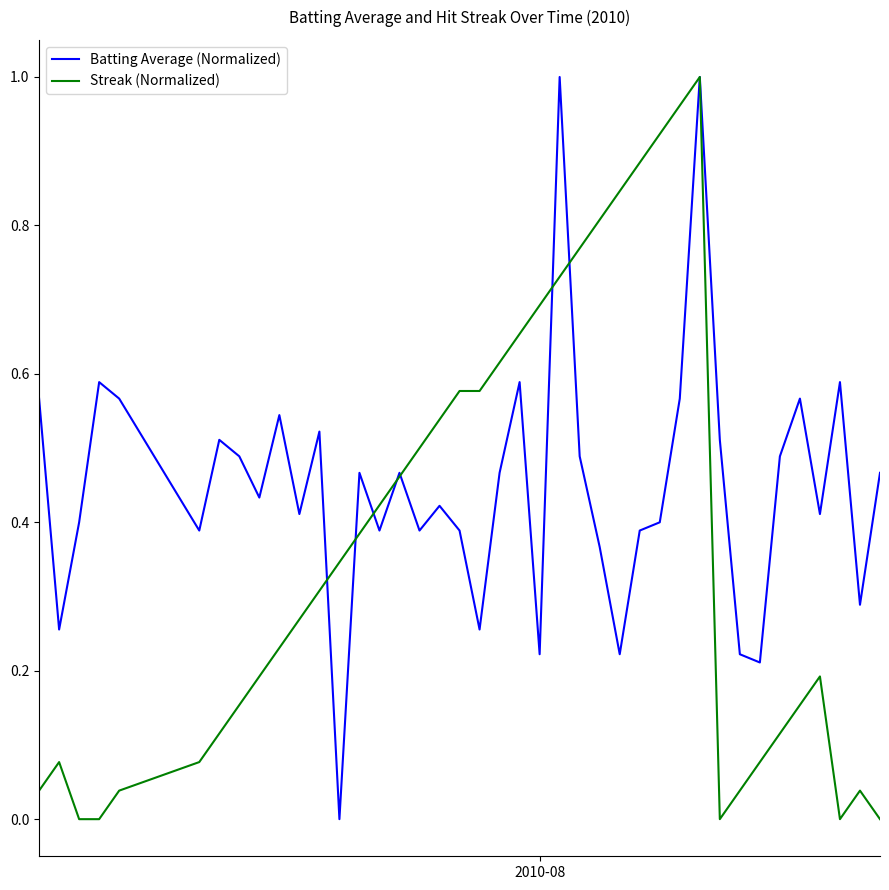

List the series in order of their overall mean, highest first.

Batting Average (Normalized), Streak (Normalized)